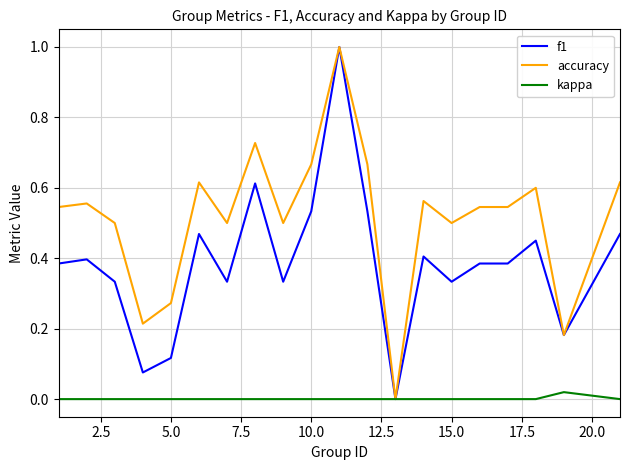

List the series in order of their overall mean, highest first.

accuracy, f1, kappa